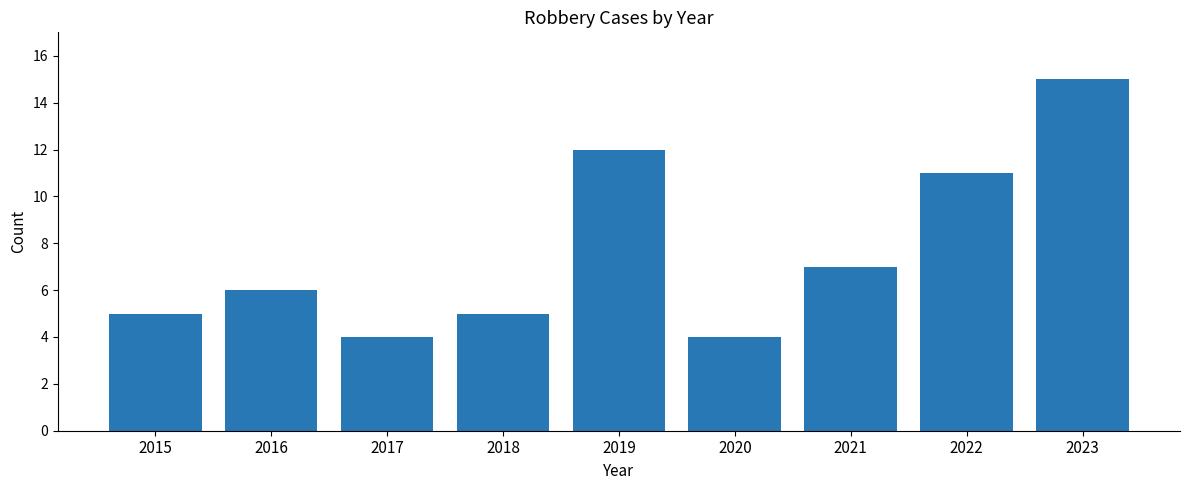

What is the change in value from 2017 to 2021?

+3